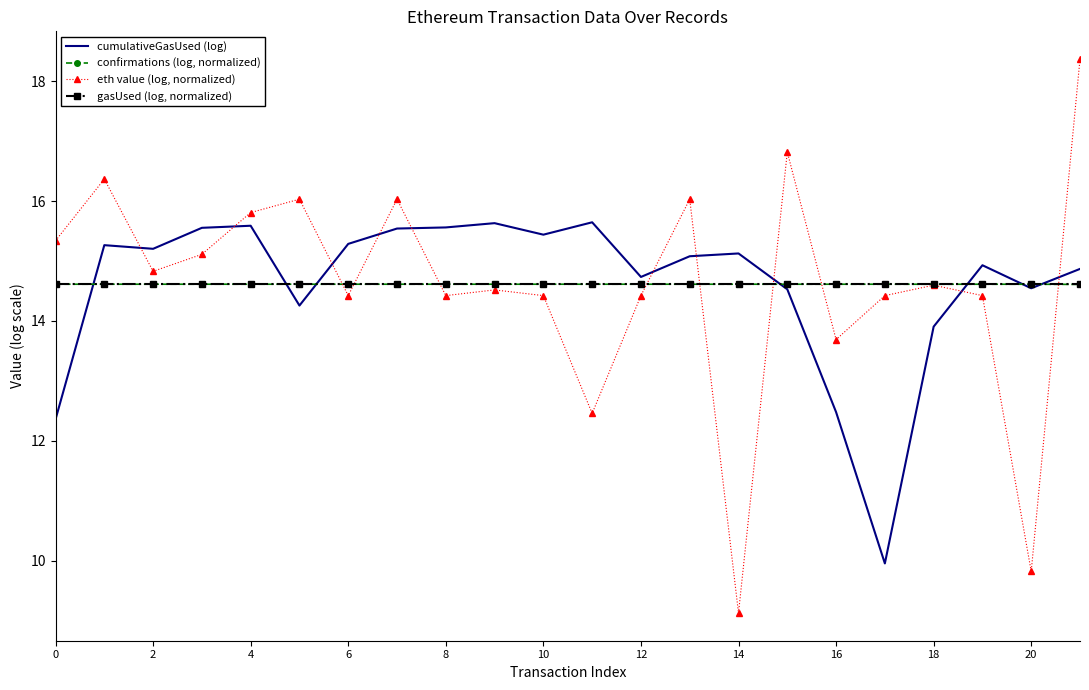

Which series has the largest range (max minus min)?

eth value (log, normalized)